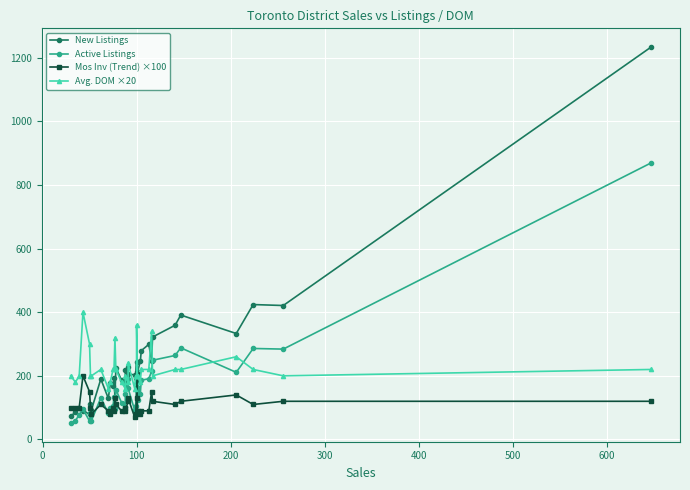

Reading left to right, extract all data points from this chart.

New Listings: 73.0	86.0	99.0	91.0	79.0	111.0	93.0	190.0	129.0	177.0	168.0	192.0	135.0	225.0	187.0	177.0	217.0	227.0	206.0	203.0	194.0	243.0	182.0	212.0	246.0	279.0	299.0	248.0	322.0	359.0	391.0	333.0	424.0	421.0	1233.0
Active Listings: 52.0	59.0	78.0	95.0	58.0	82.0	59.0	131.0	82.0	98.0	106.0	133.0	96.0	157.0	116.0	103.0	143.0	191.0	161.0	92.0	105.0	155.0	166.0	125.0	144.0	186.0	191.0	214.0	249.0	264.0	288.0	211.0	286.0	284.0	869.0
Mos Inv (Trend) ×100: 100.0	100.0	100.0	200.0	150.0	100.0	80.0	110.0	90.0	80.0	100.0	90.0	130.0	110.0	90.0	100.0	90.0	120.0	130.0	70.0	80.0	130.0	210.0	90.0	80.0	90.0	90.0	150.0	120.0	110.0	120.0	140.0	110.0	120.0	120.0
Avg. DOM ×20: 200.0	180.0	200.0	400.0	300.0	200.0	200.0	220.0	160.0	180.0	220.0	220.0	320.0	220.0	180.0	160.0	200.0	180.0	240.0	160.0	200.0	200.0	360.0	200.0	180.0	220.0	220.0	340.0	200.0	220.0	220.0	260.0	220.0	200.0	220.0